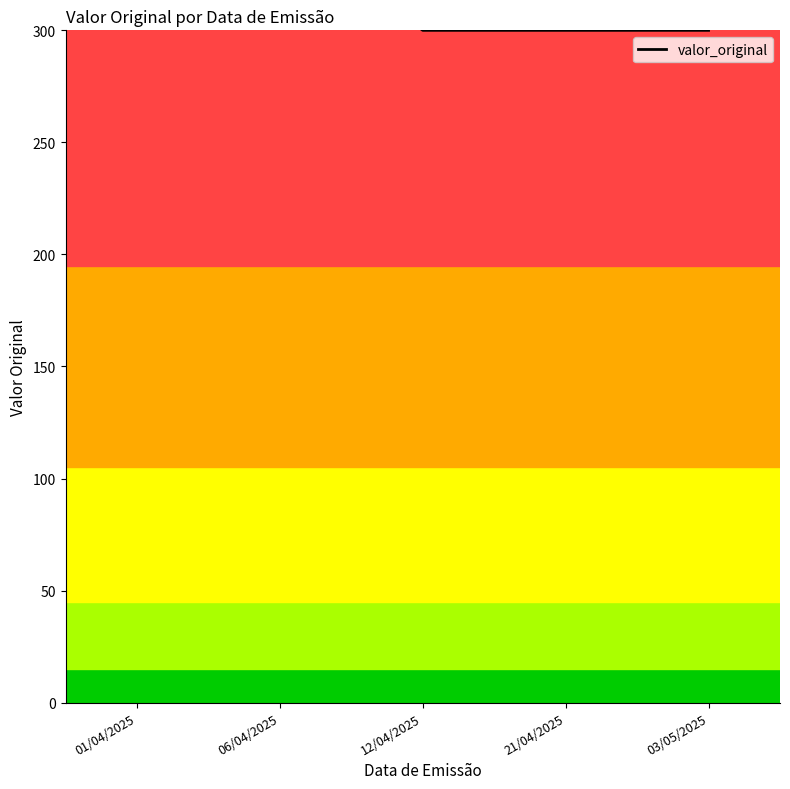

Is it true that the value at 06/04/2025 is 457?

False